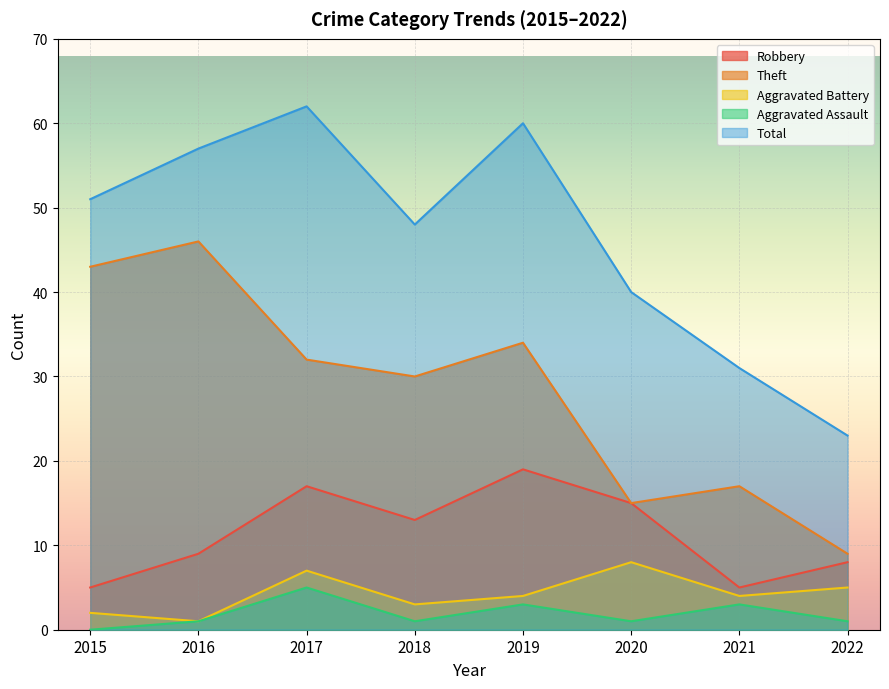

How many data points in Theft are above 32?

3